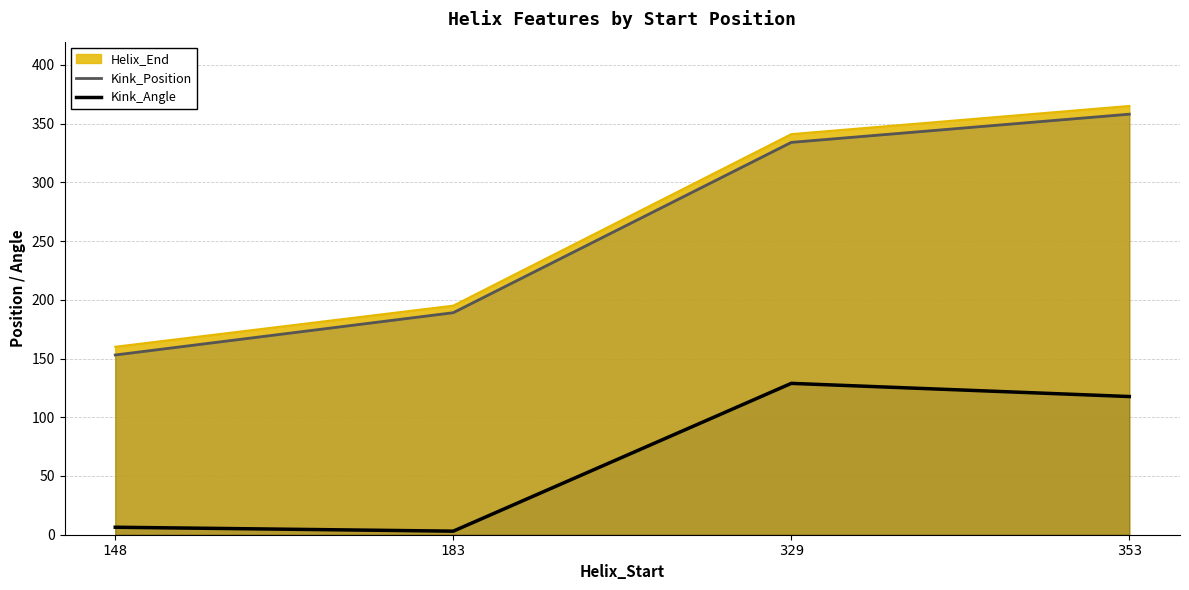

True or false: Kink_Position and Kink_Angle cross at least once.

False